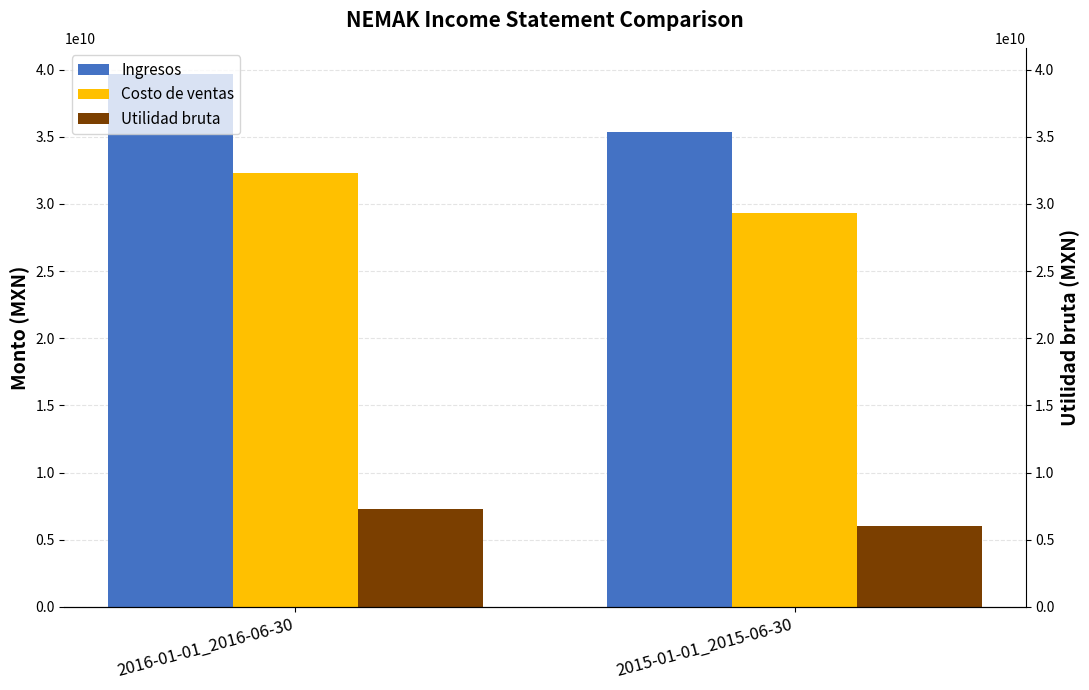

Is it true that Costo de ventas equals 13199628698 at 2015-01-01_2015-06-30?

False